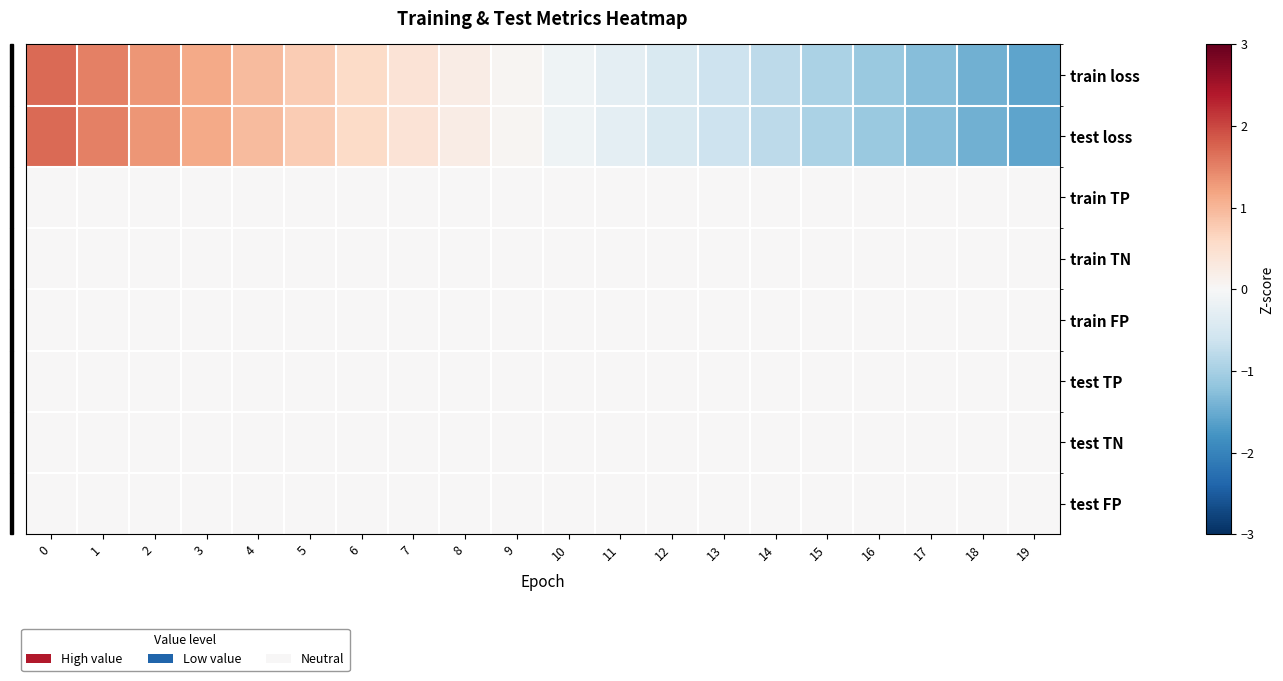

Count the number of data series in this chart.

8